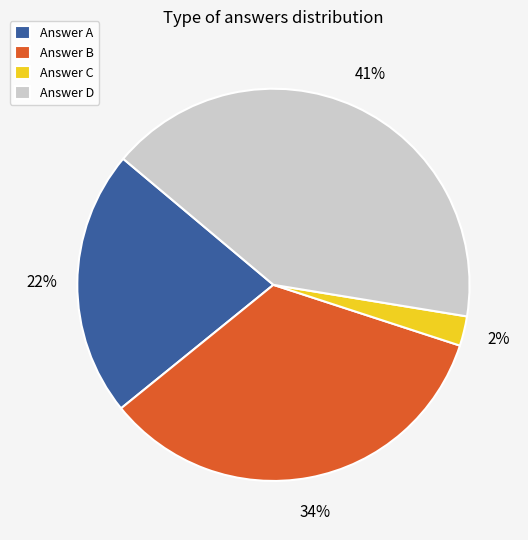

What is the ratio of the value at Answer B to the value at Answer D?

0.8